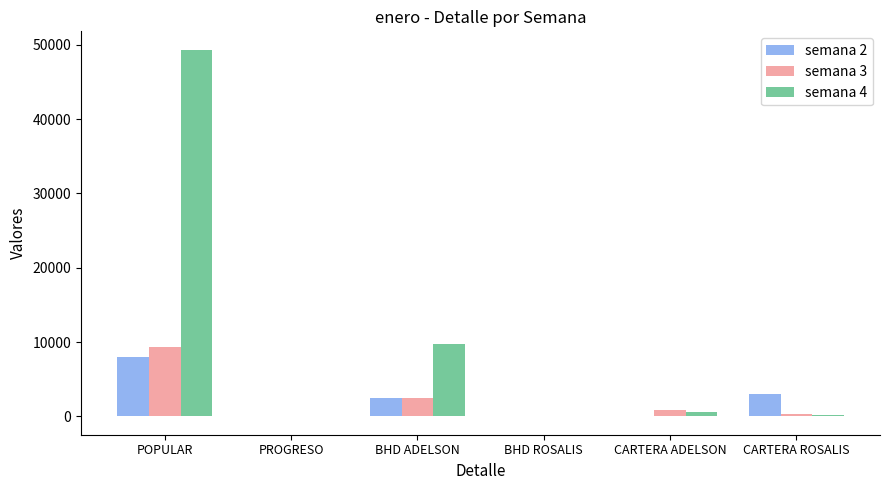

Count the number of data series in this chart.

3